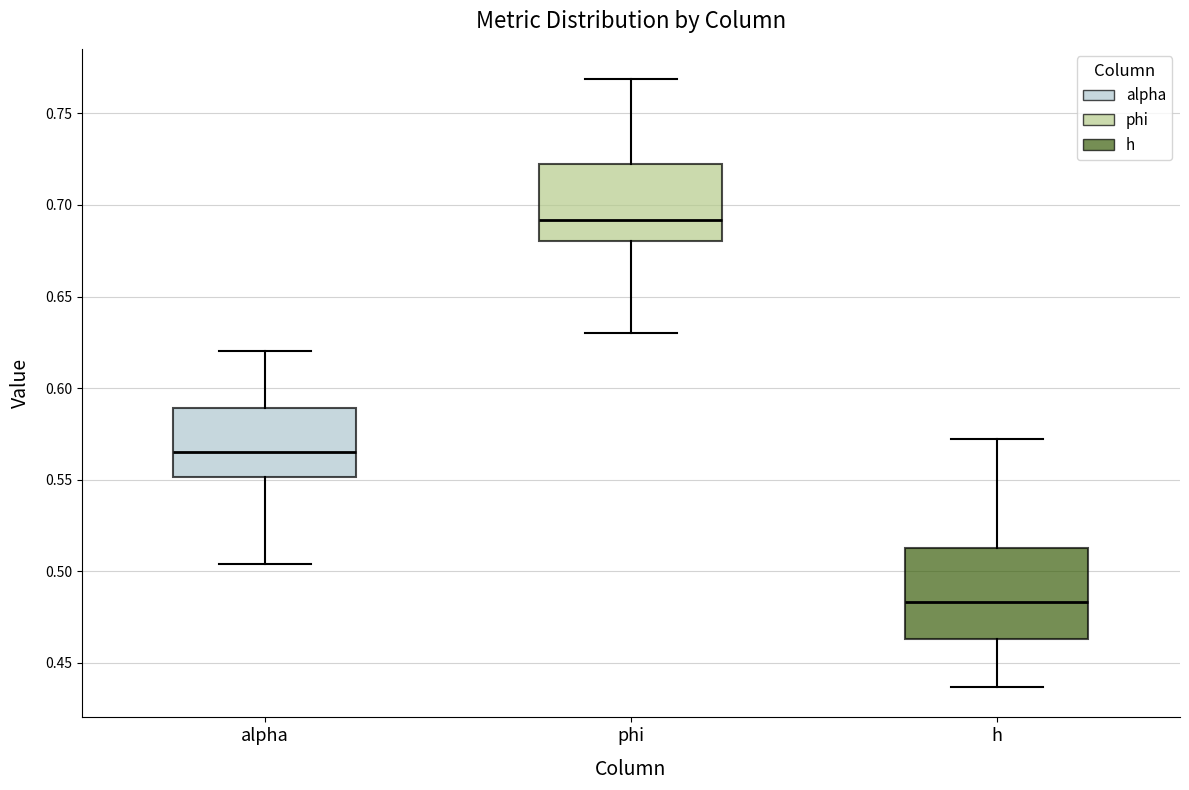

Which box's median line is the highest?

phi